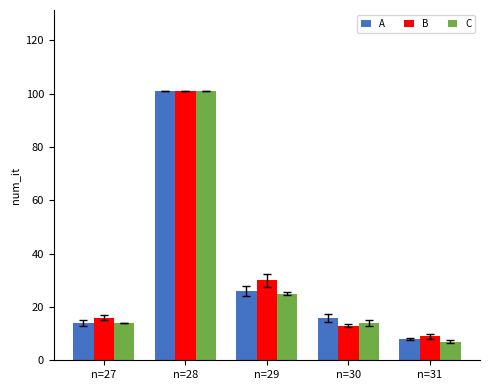

What is the value of the C bar at the 5th from the left?

7